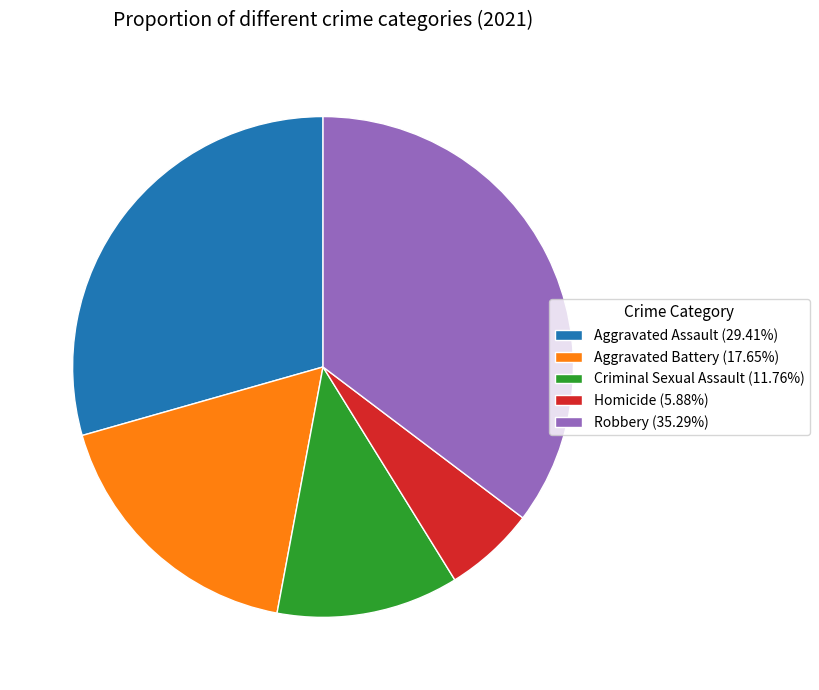

Is the sum of Robbery (35.29%) and Homicide (5.88%) greater than half?

No